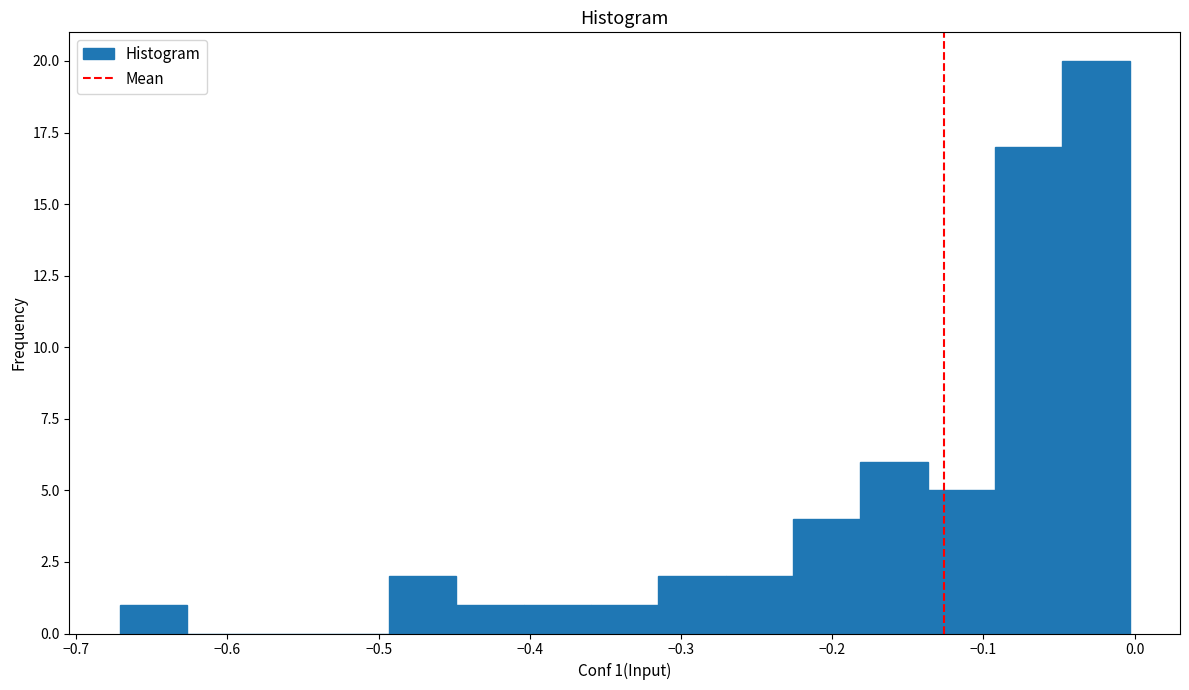

Which range on the x-axis has the tallest bar?

-0.05 to 0.00